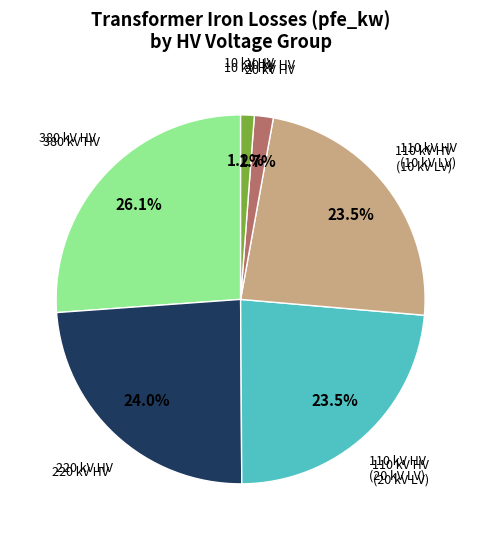

Which category has the biggest portion of the pie?

380 kV HV